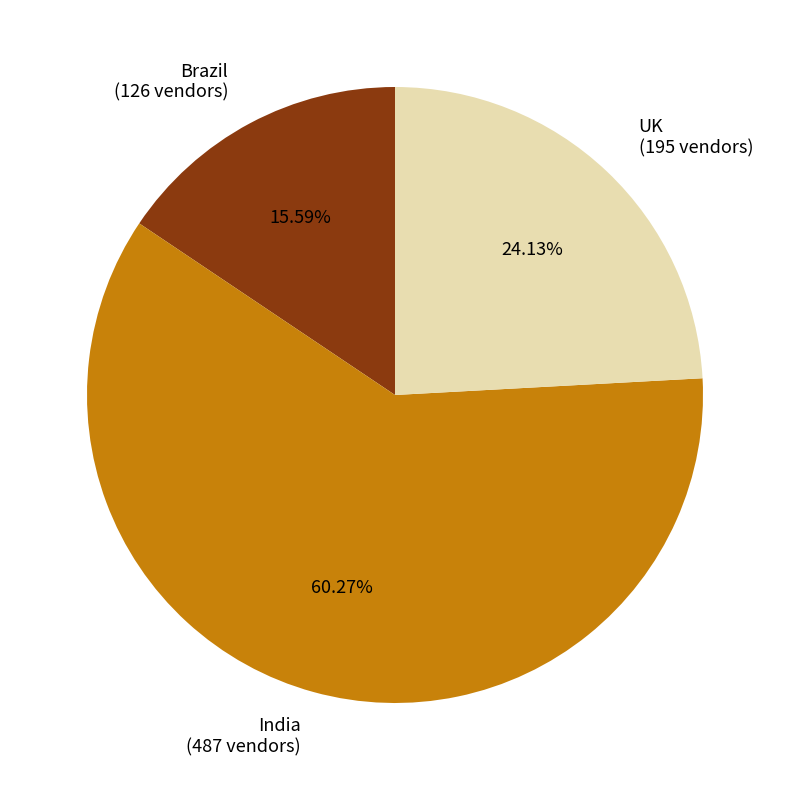

What is the total percentage of India and Brazil?

75.9%